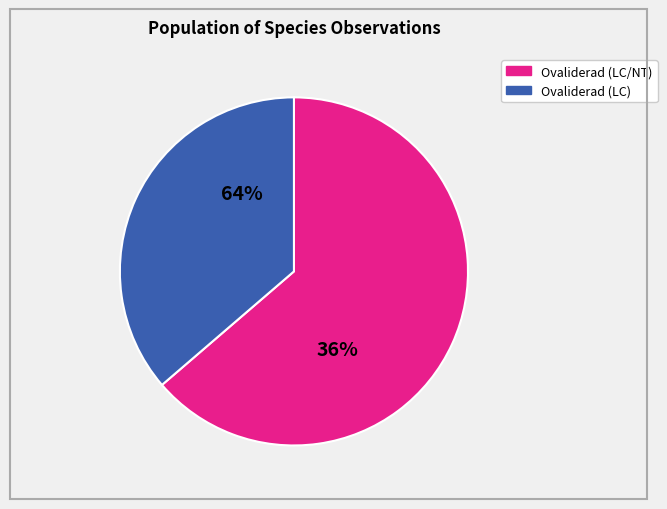

The 104809892 slice represents 21% of the pie. True or false?

False